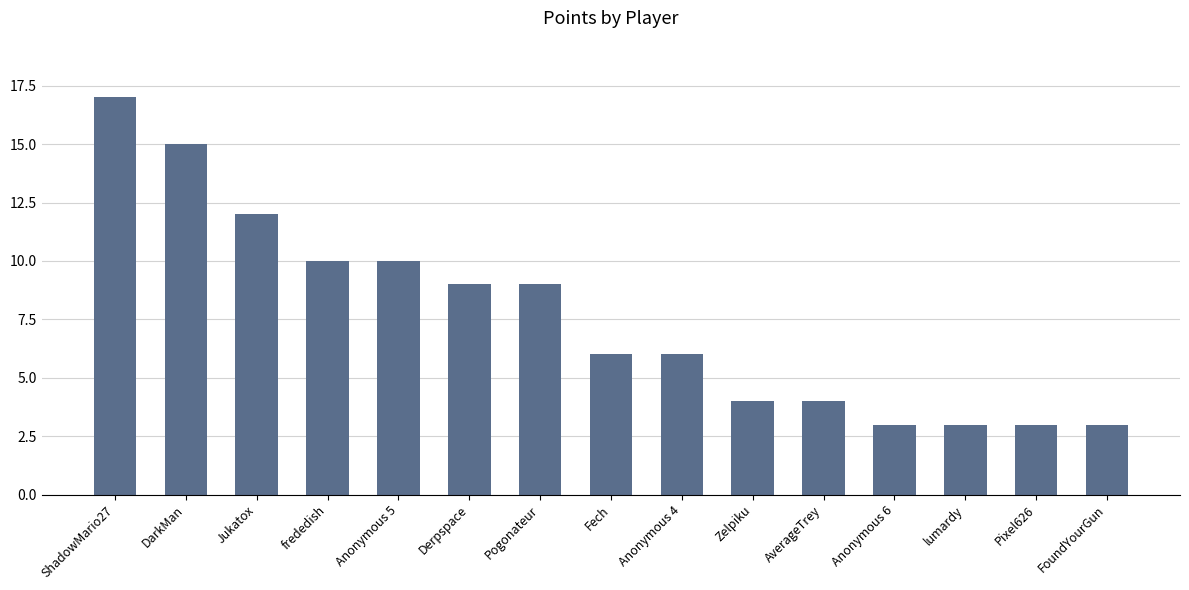

What is the minimum value shown in the chart?

3